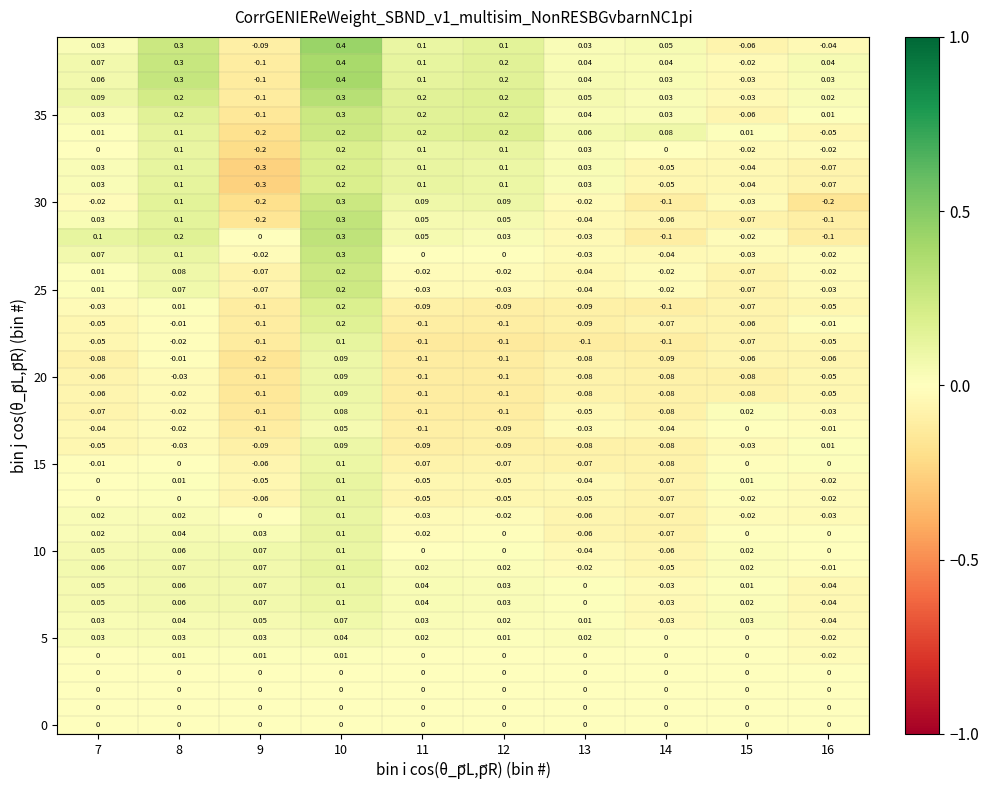

How many categories are shown in the chart?

10